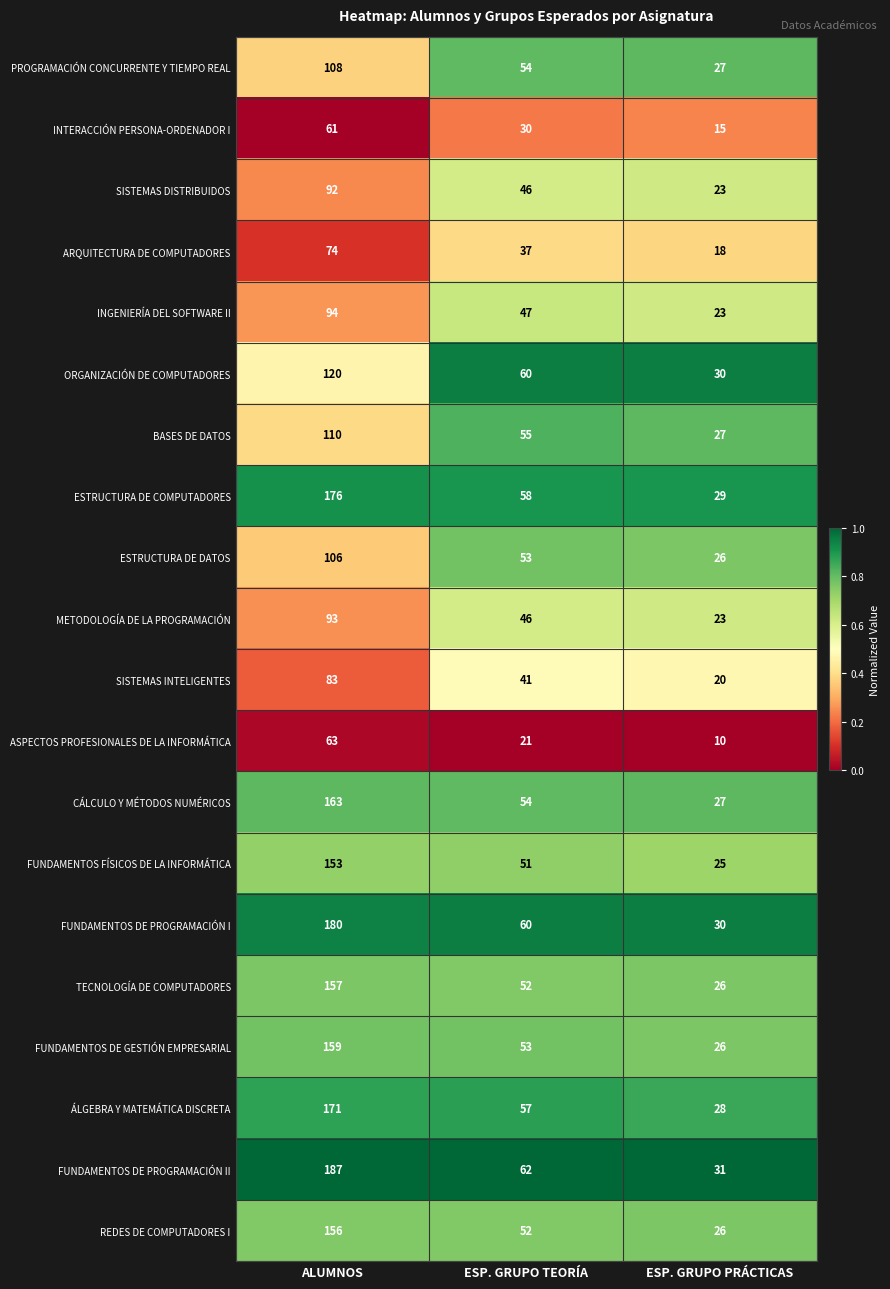

Count the number of categories in the chart.

3